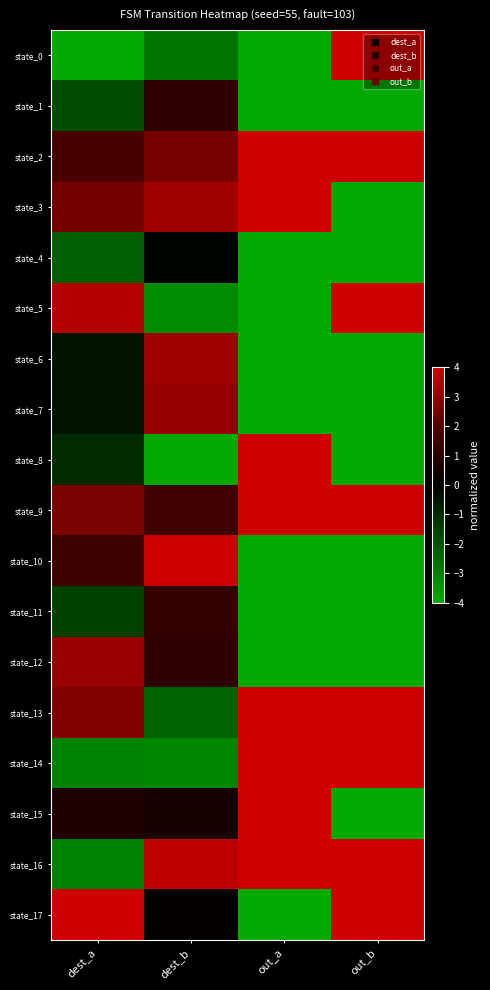

At which category is the sum across all series the highest?

dest_b